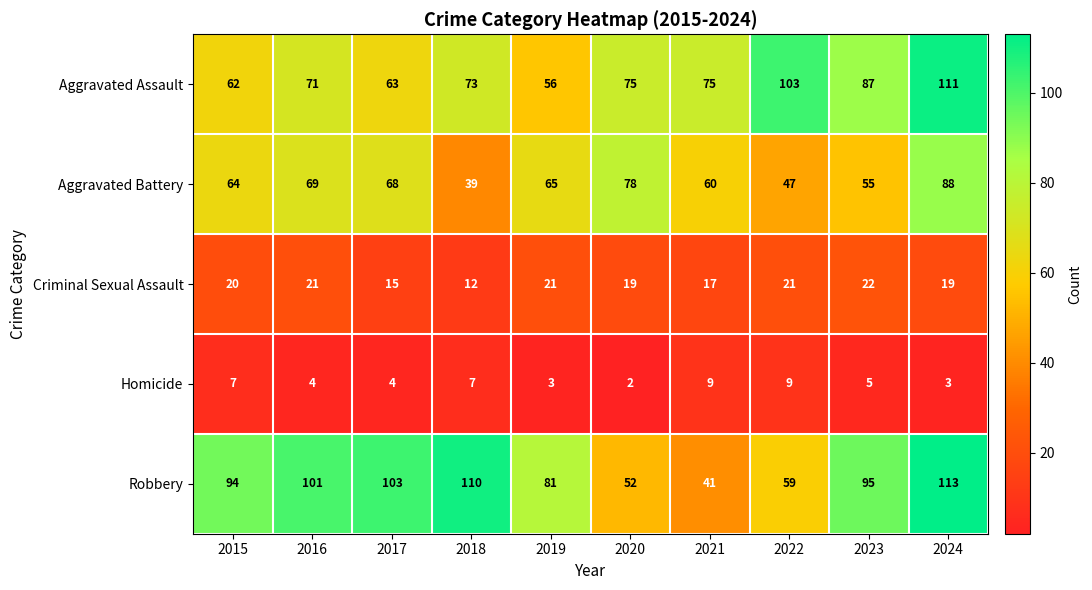

What is the spread (max minus min) of values at 2024?

110